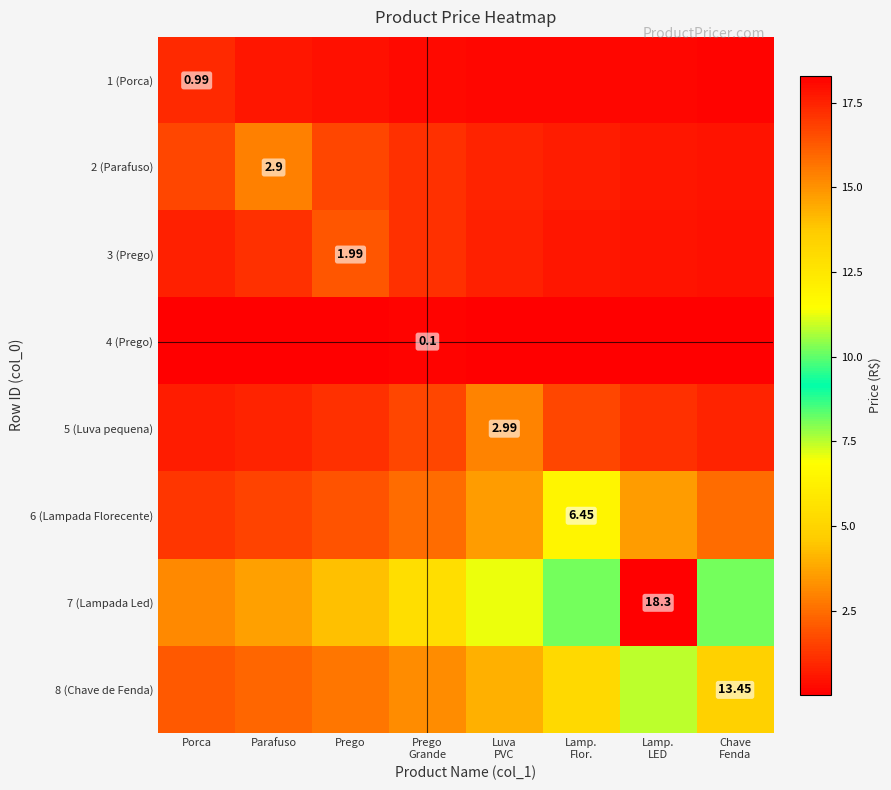

At Prego Grande, list the series in order from largest to smallest.

7 (Lampada Led), 8 (Chave de Fenda), 6 (Lampada Florecente), 5 (Luva pequena), 2 (Parafuso), 3 (Prego), 1 (Porca), 4 (Prego)